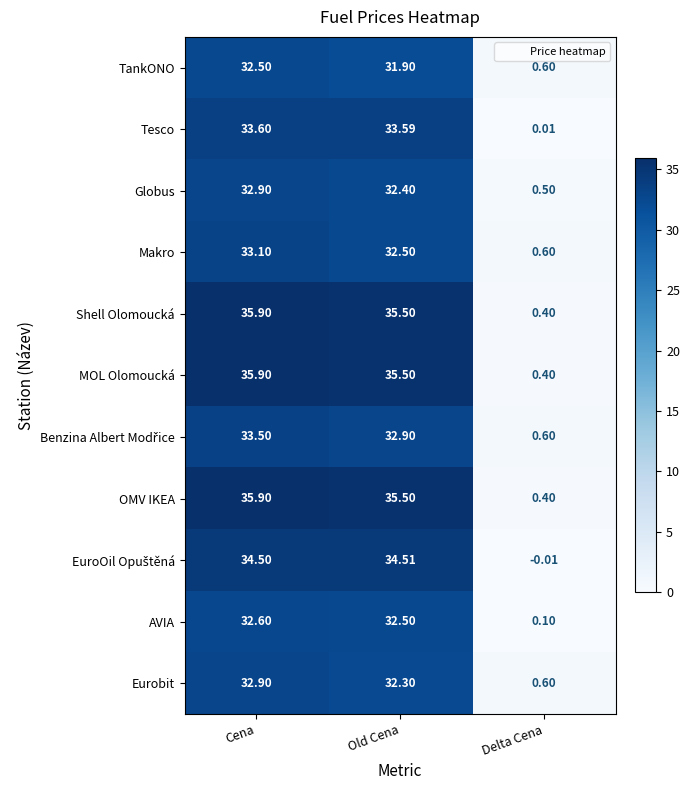

At which label does Makro reach its minimum?

Delta Cena